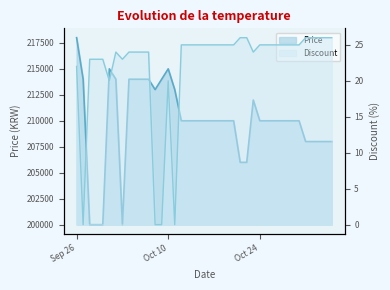

Which series changed the most between 2023-09-26 and 2023-10-08?

Price